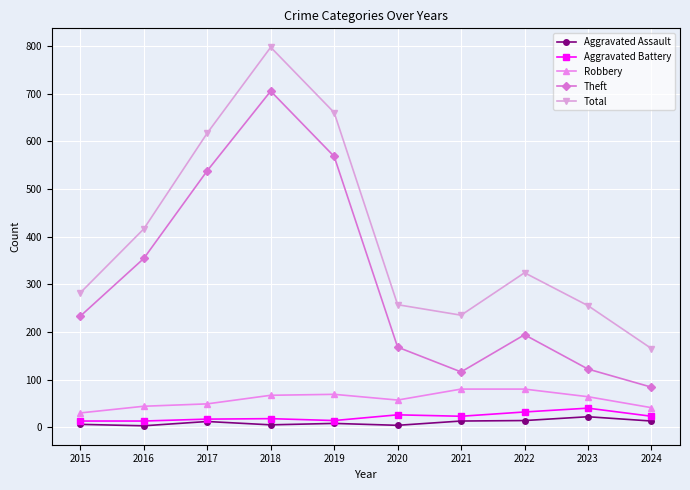

True or false: Aggravated Assault has more than 0 interior local peaks.

True